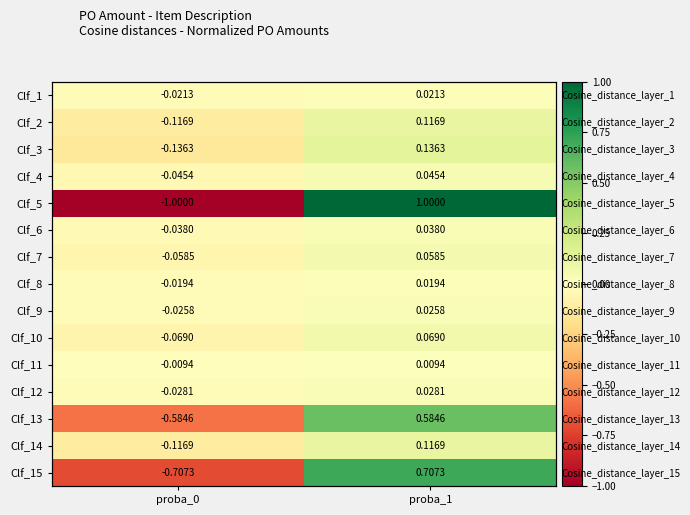

Rank the series by their maximum value, from lowest to highest.

Clf_11, Clf_8, Clf_1, Clf_9, Clf_12, Clf_6, Clf_4, Clf_7, Clf_10, Clf_2, Clf_14, Clf_3, Clf_13, Clf_15, Clf_5